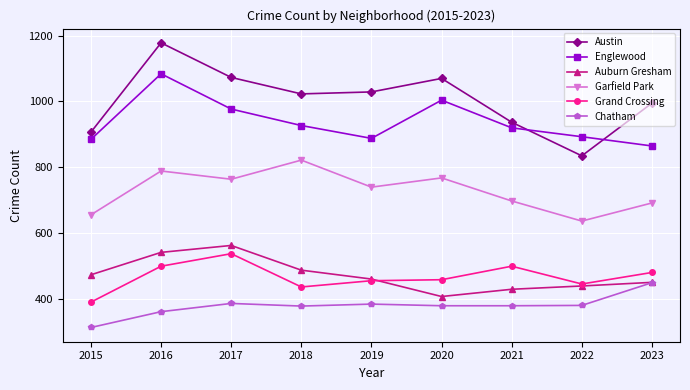

What is the lowest value of the Chatham series?

314